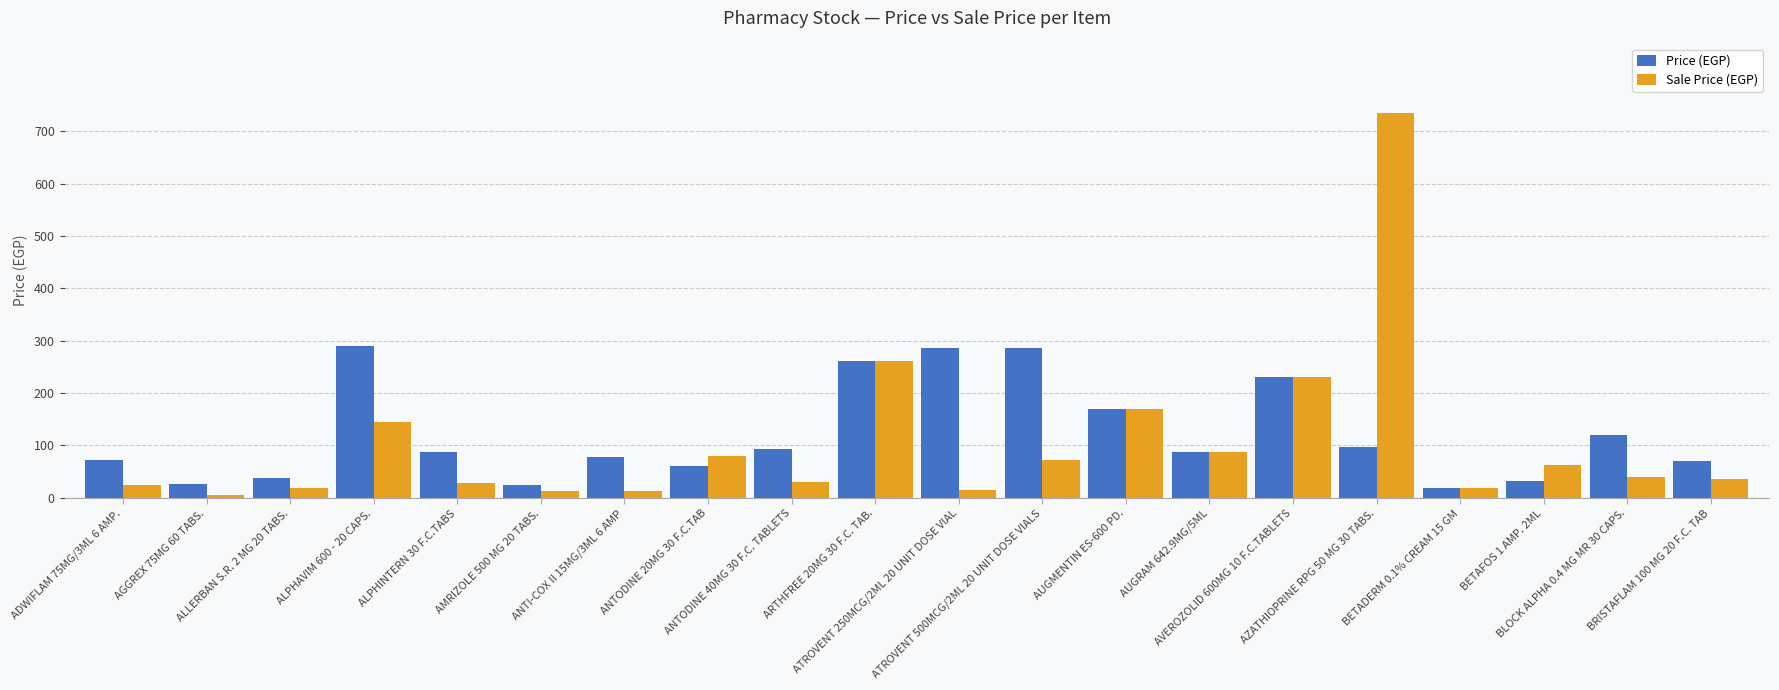

Are the bars horizontal?

No